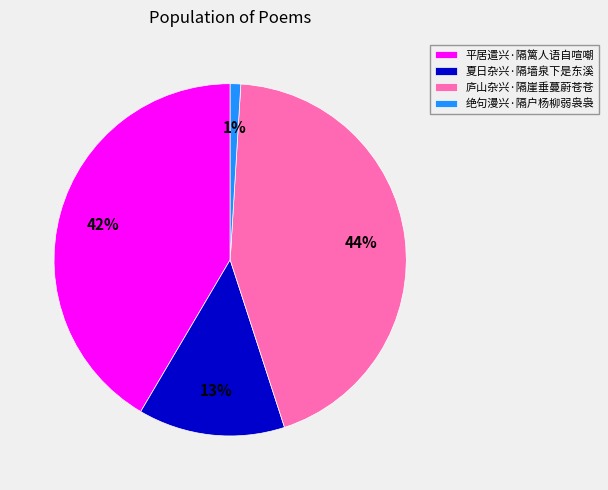

To the nearest percent, what portion does 夏日杂兴·隔墙泉下是东溪 represent?

13%